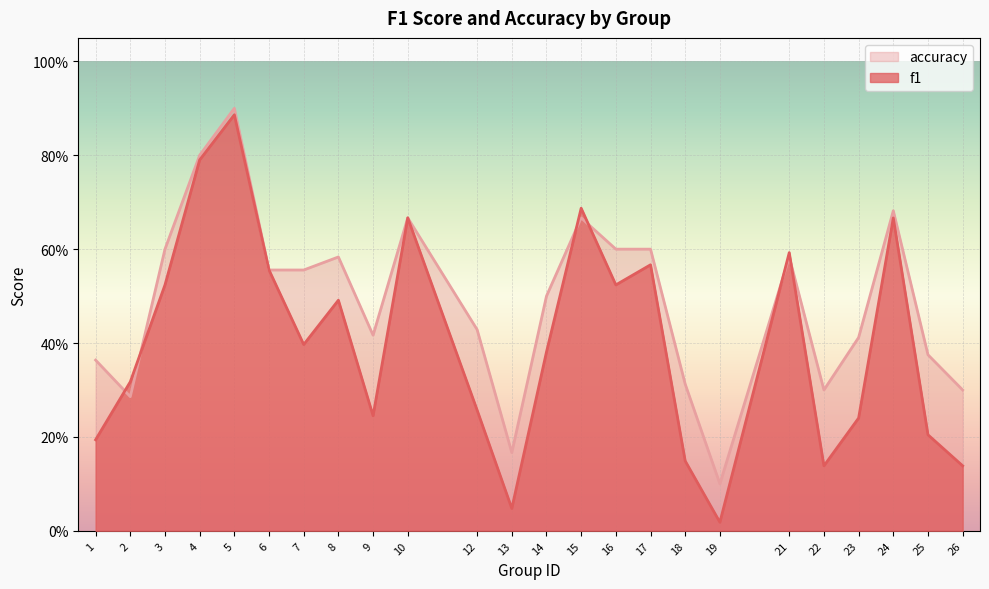

Count the number of data series in this chart.

2